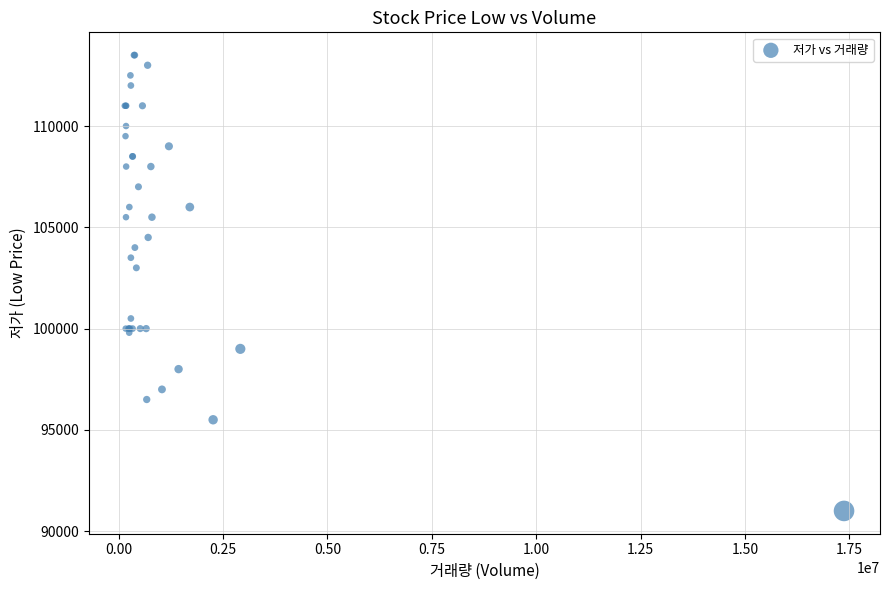

What Y value in the scatter plot is closest to 102250?

103000